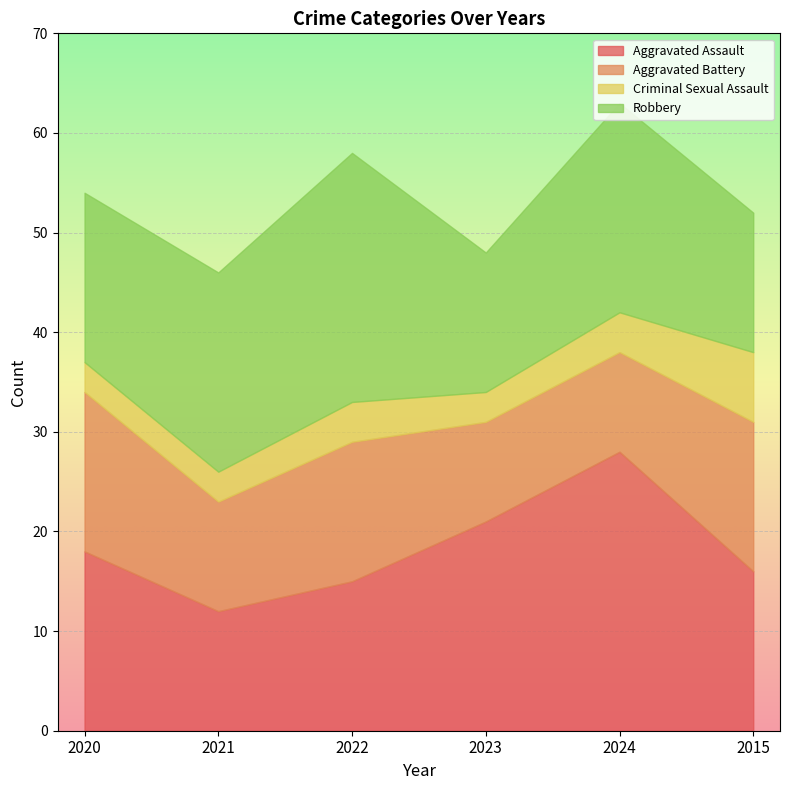

In Aggravated Battery, how many points are higher than both neighbors (excluding endpoints)?

1